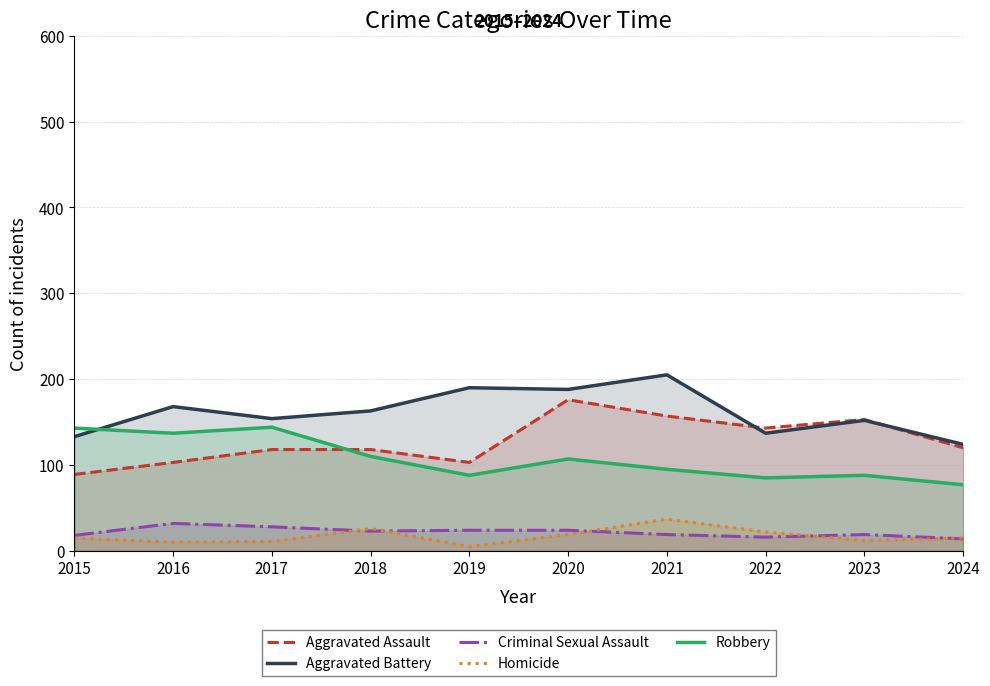

True or false: Aggravated Assault and Homicide intersect in this chart.

False